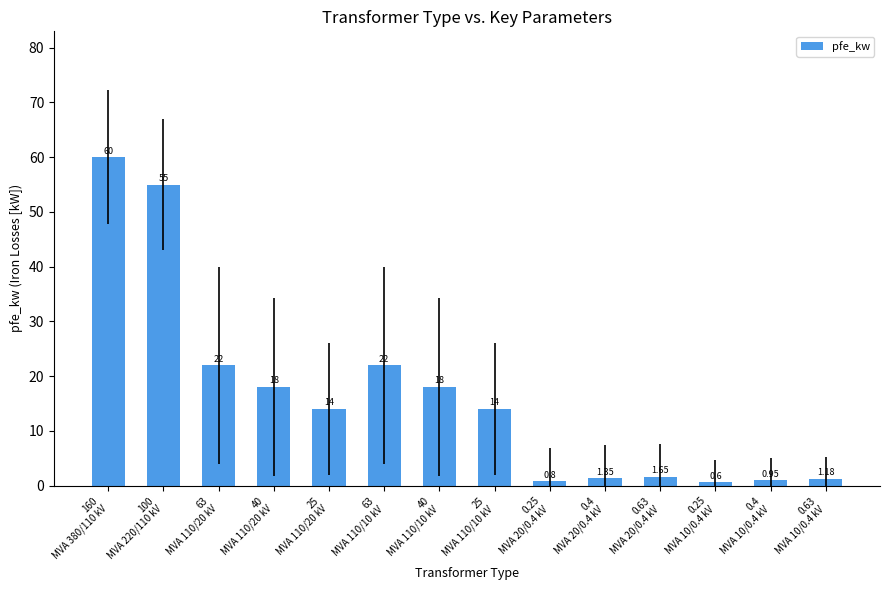

Reading left to right, transcribe all the data shown in this chart.

160
MVA 380/110 kV=60.0	100
MVA 220/110 kV=55.0	63
MVA 110/20 kV=22.0	40
MVA 110/20 kV=18.0	25
MVA 110/20 kV=14.0	63
MVA 110/10 kV=22.0	40
MVA 110/10 kV=18.0	25
MVA 110/10 kV=14.0	0.25
MVA 20/0.4 kV=0.8	0.4
MVA 20/0.4 kV=1.4	0.63
MVA 20/0.4 kV=1.6	0.25
MVA 10/0.4 kV=0.6	0.4
MVA 10/0.4 kV=0.9	0.63
MVA 10/0.4 kV=1.2